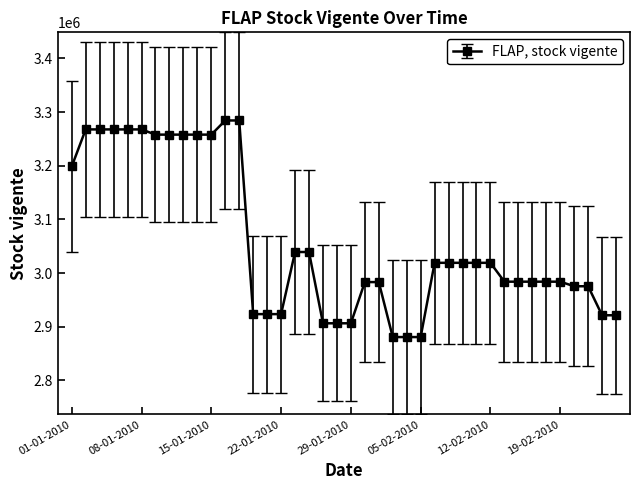

What is the maximum value shown in the chart?

3284326